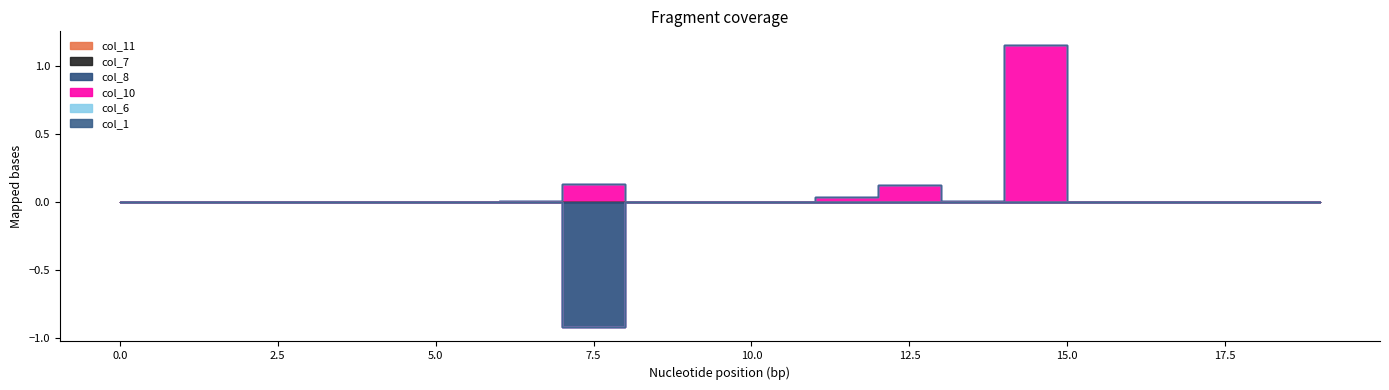

Where is the first local minimum for col_10?

13